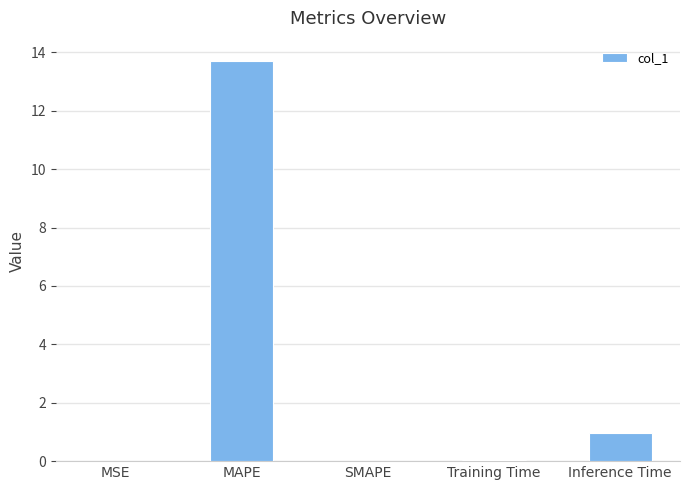

At which label is the value closest to 6?

Inference Time